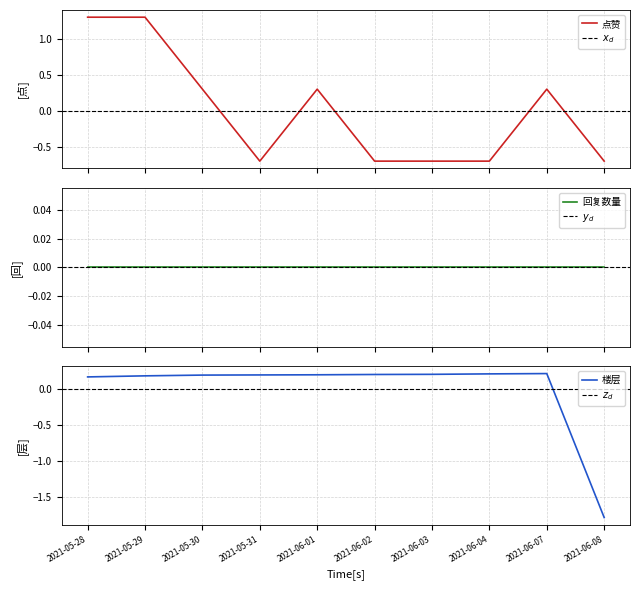

The value of 楼层 at 2021-05-28 is 0.2. True or false?

True